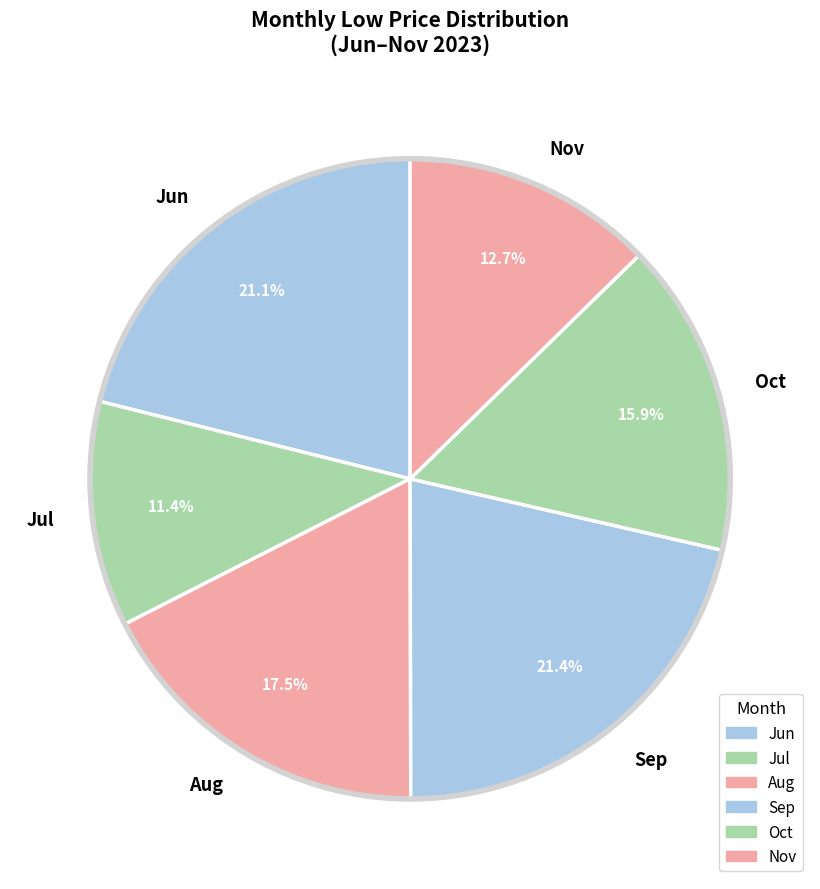

Which category has the smallest portion of the pie?

Jul